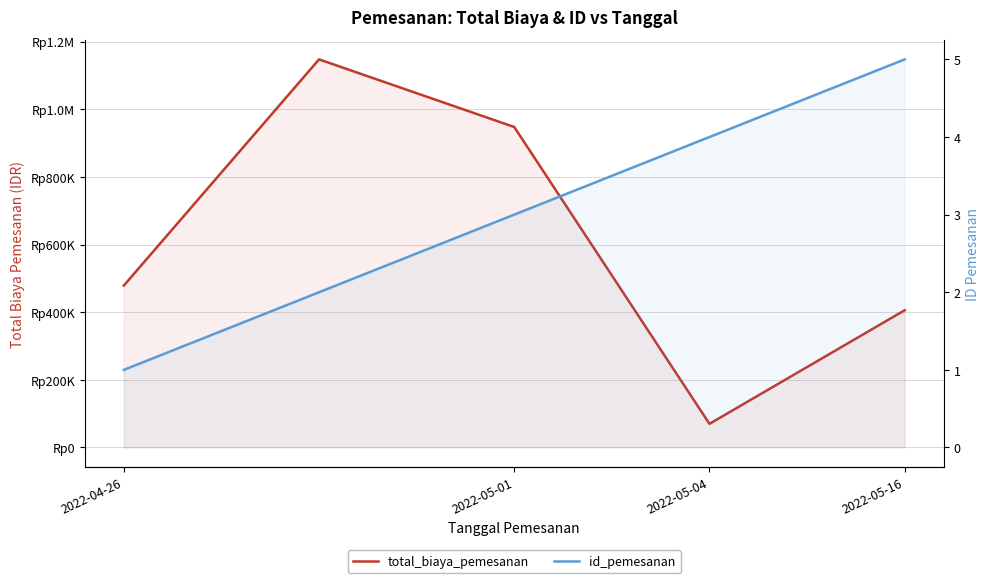

True or false: id_pemesanan and total_biaya_pemesanan cross at least once.

False